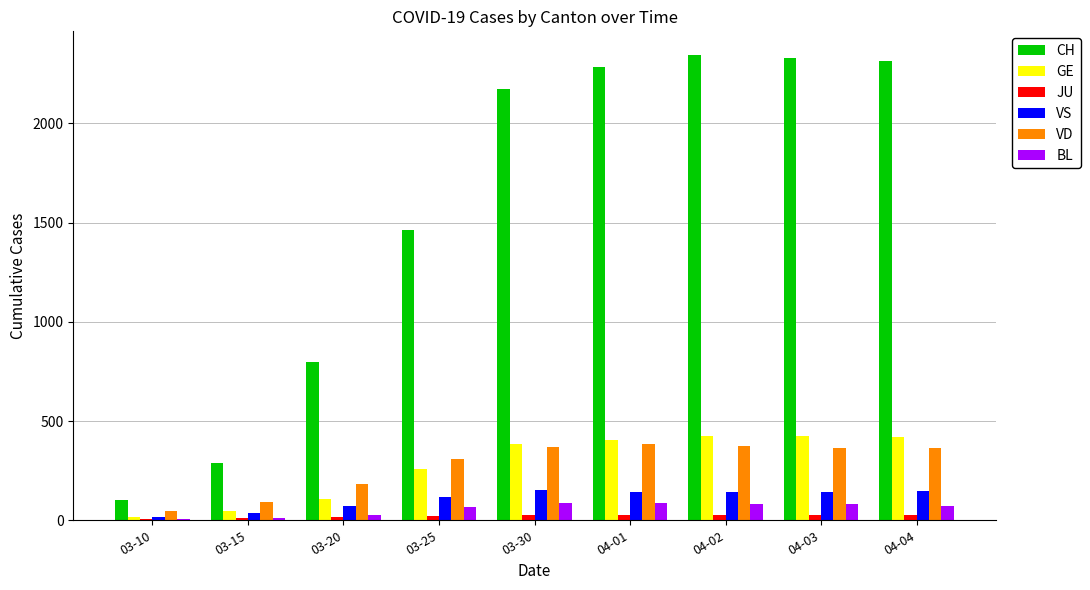

Count the number of data series in this chart.

6